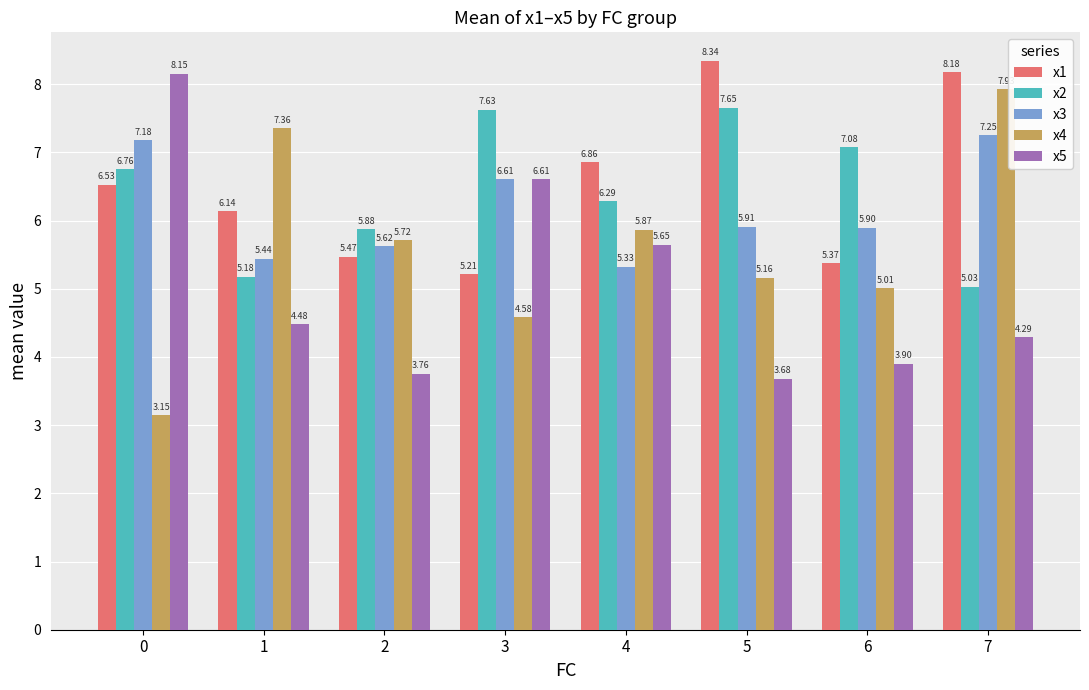

At 0, list the series in order from largest to smallest.

x5, x3, x2, x1, x4